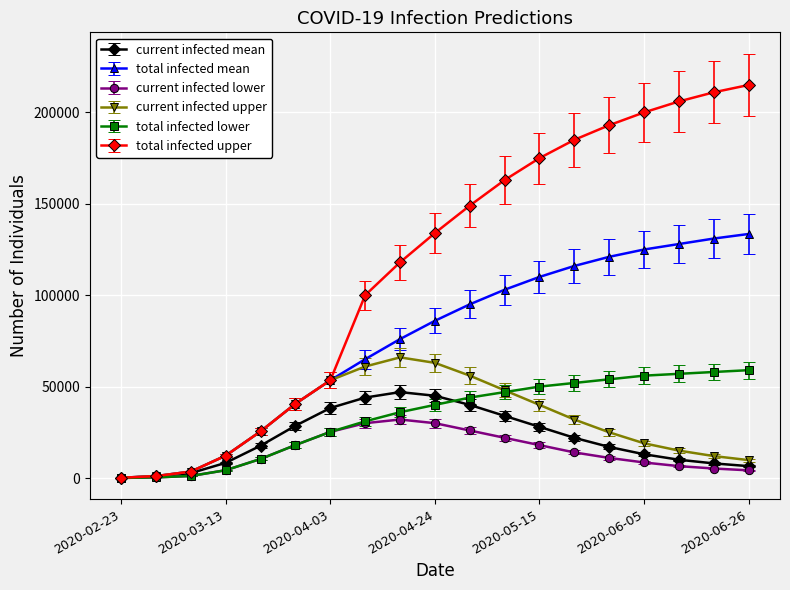

Which series has the largest range (max minus min)?

total infected upper